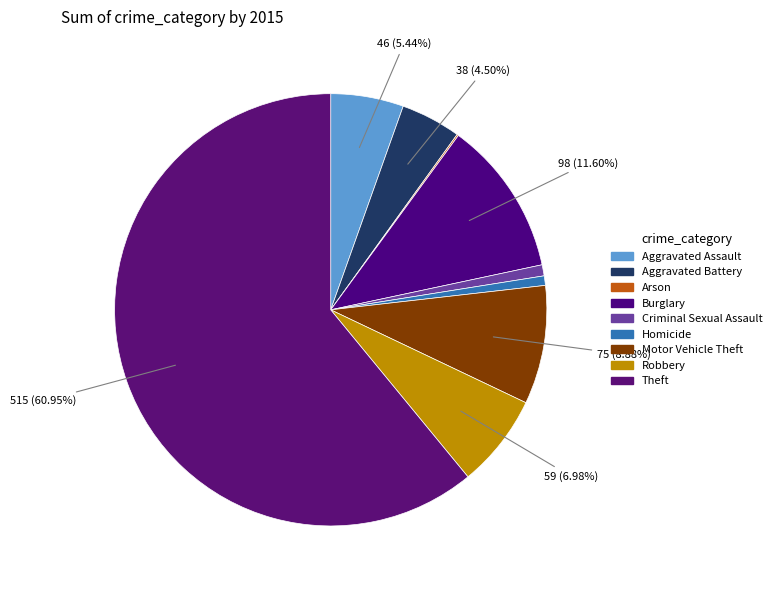

True or false: Motor Vehicle Theft accounts for 1% of the total.

False